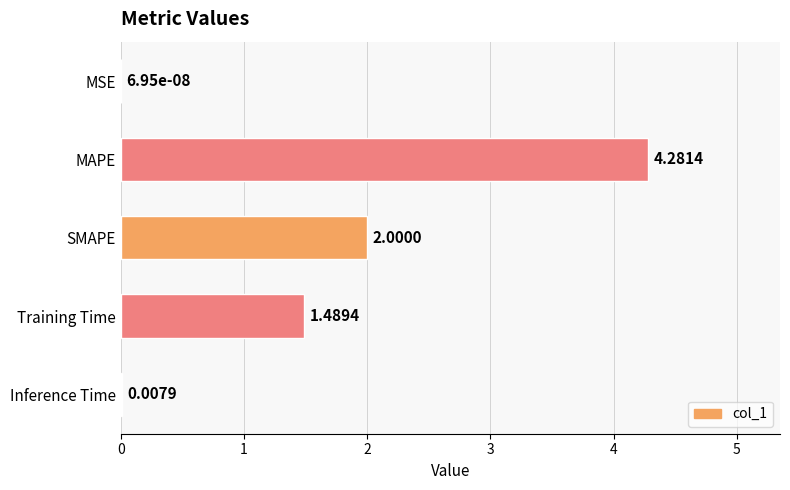

Which category has the highest value across all series?

MAPE